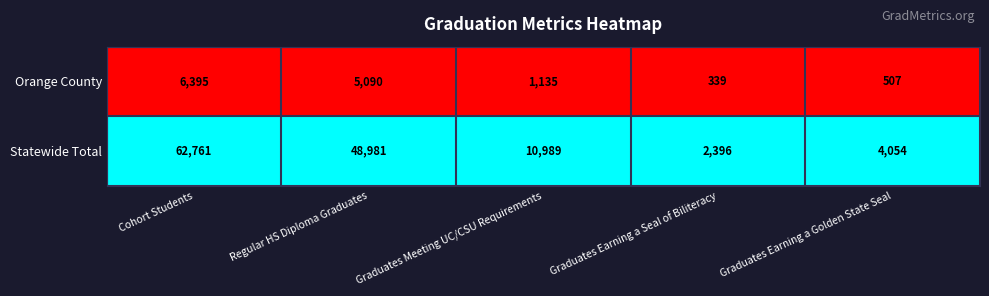

Which series has the largest total across all categories?

Statewide Total